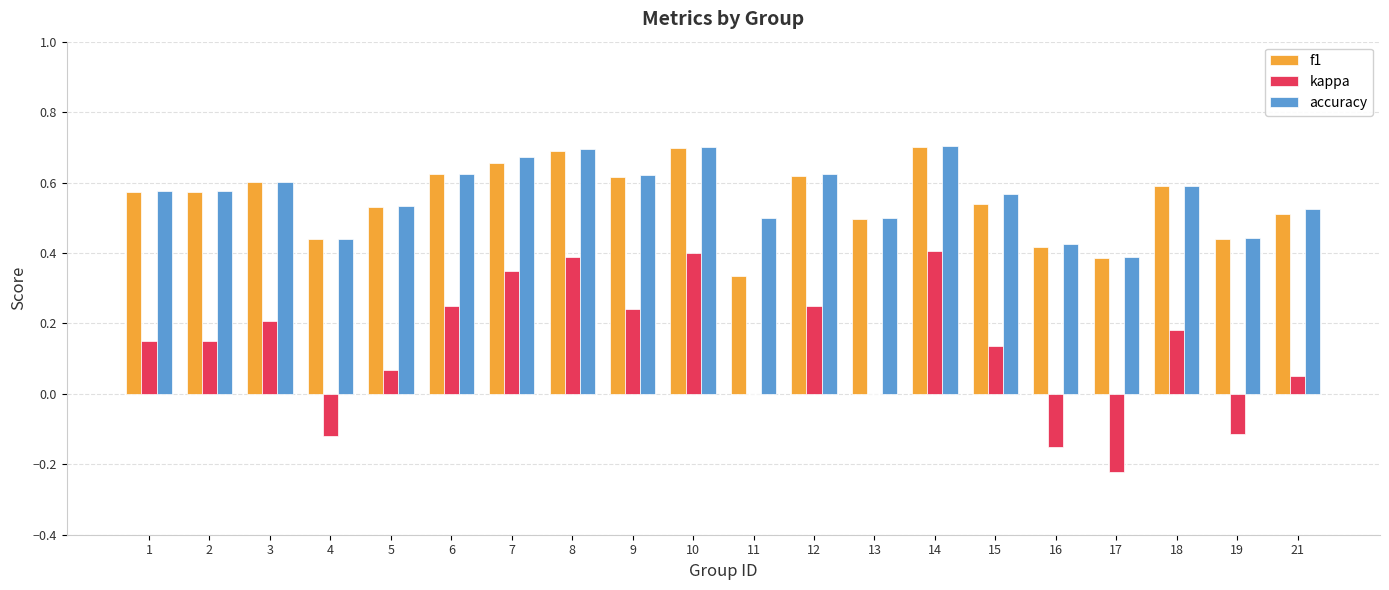

Is the value of f1 at 3 greater than the value of kappa at 14?

Yes